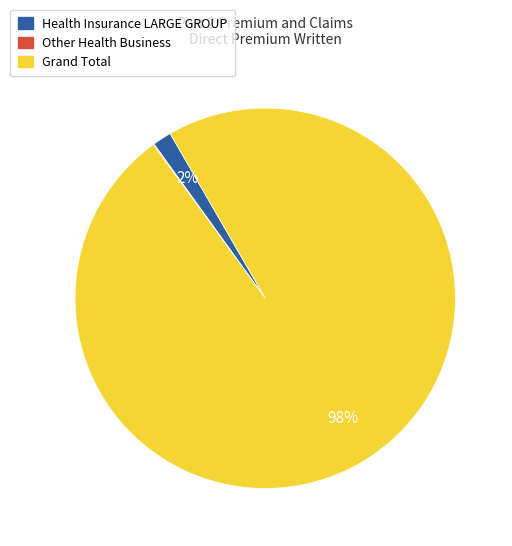

Which has a higher value, Grand Total or Health Insurance LARGE GROUP?

Grand Total